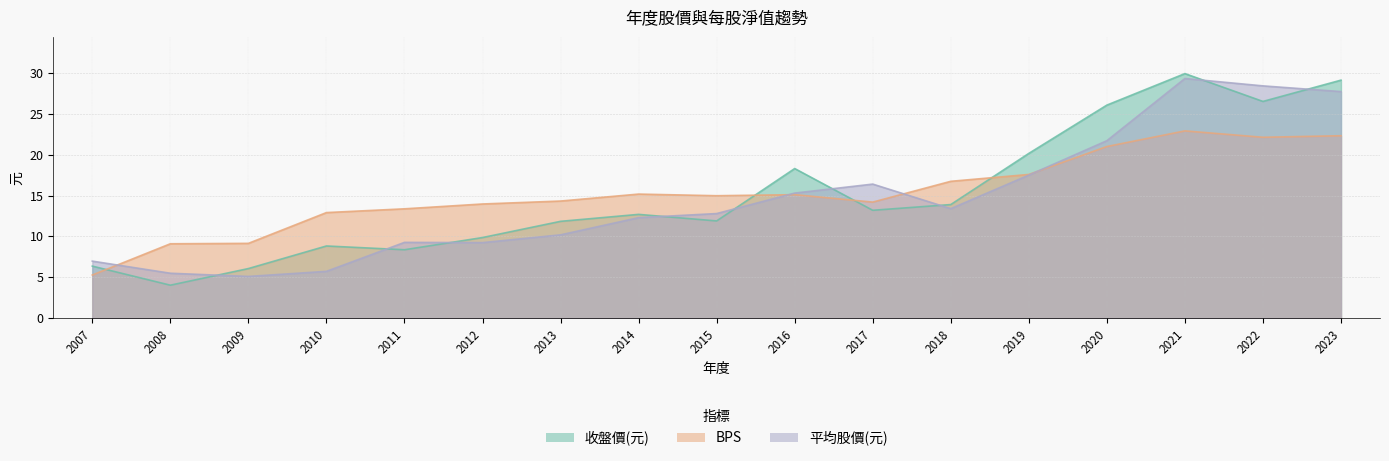

What is the total value across all series at 2019?

55.2